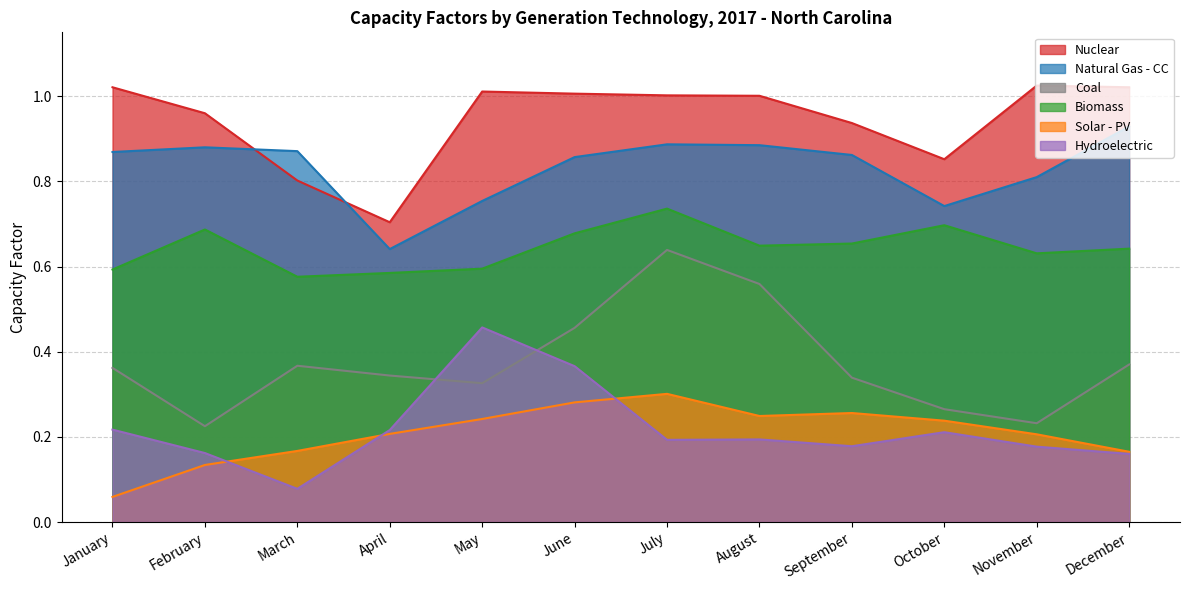

At which label does Biomass reach its minimum?

March